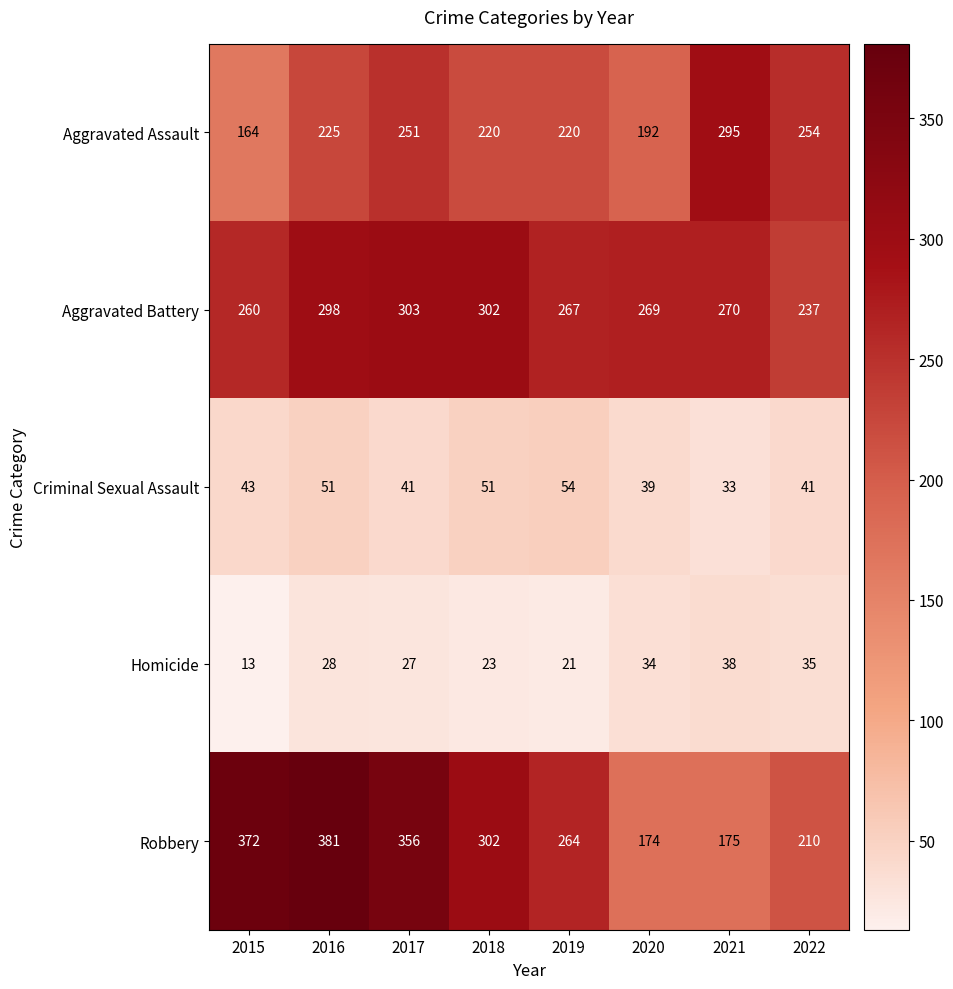

At how many categories does at least one series exceed 60?

8